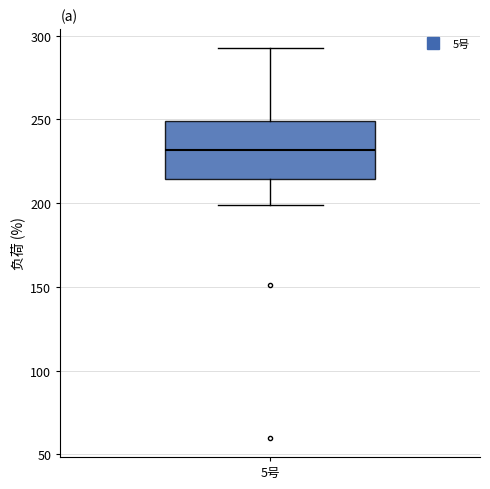

Transcribe this box plot: give where the median line is, the range the box spans, and where the two whiskers end, as read against the y-axis. The values are not printed on the chart, so give them approximately, as read against the axis.

median 230, box 215 to 250, whiskers 200 to 290